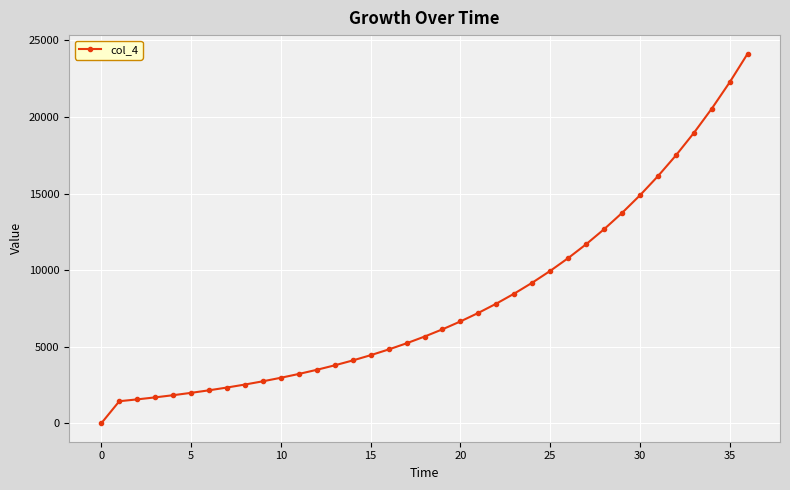

What is the maximum value shown in the chart?

24135.7